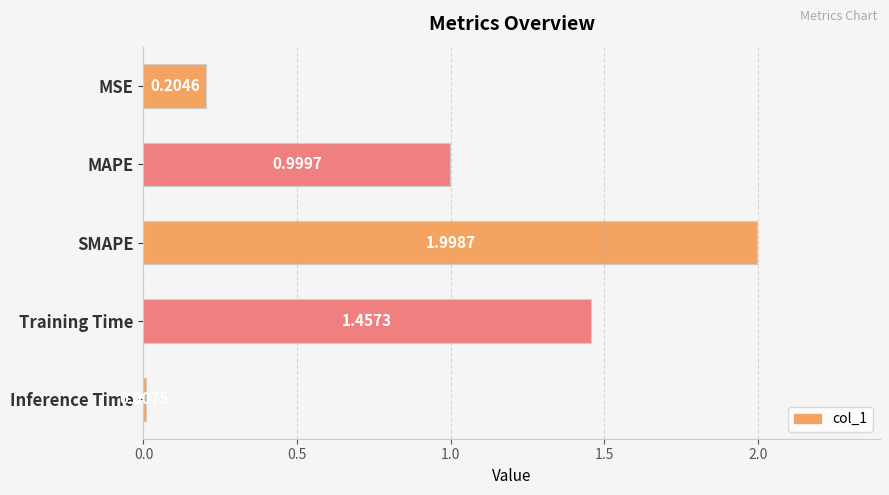

Where is the data nearest to the value 1?

MAPE